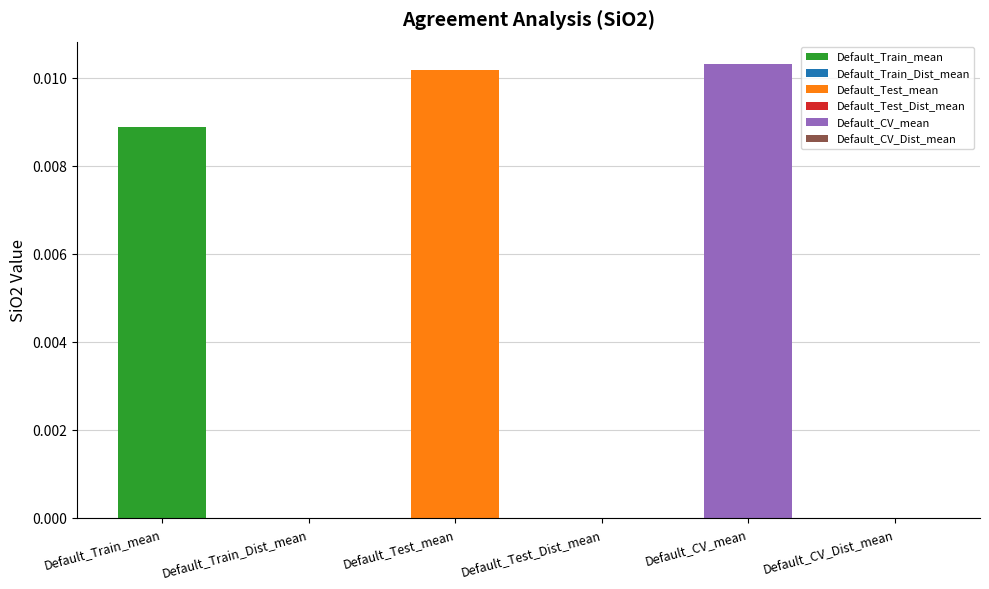

The chart shows a value of -0.0 at Default_Train_Dist_mean. True or false?

False